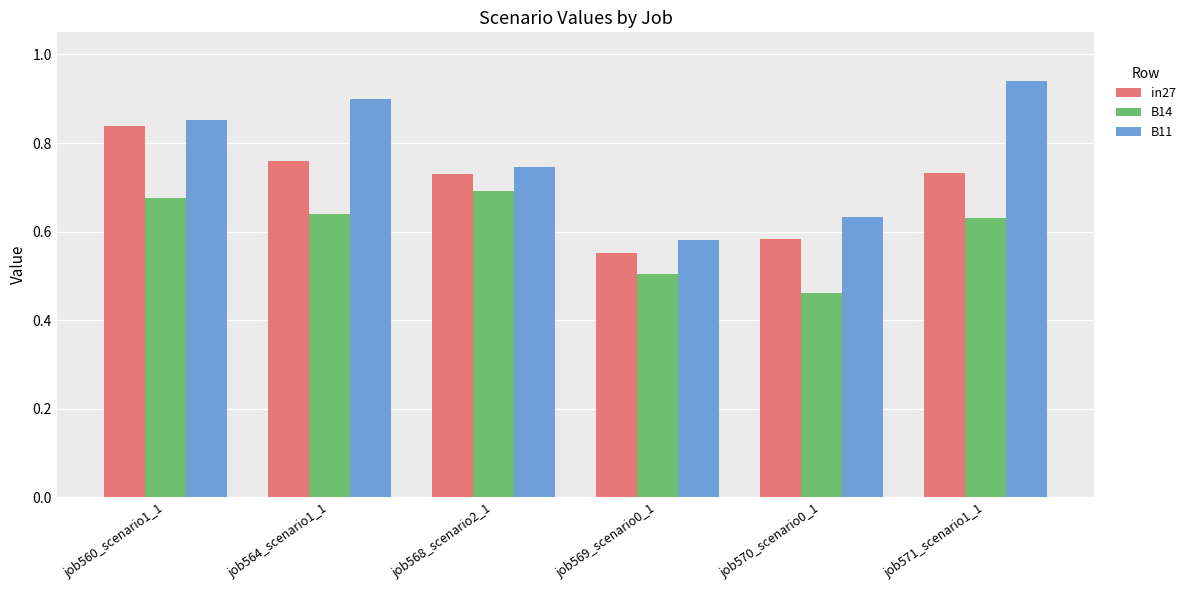

Rank the series by their maximum value, from highest to lowest.

B11, in27, B14